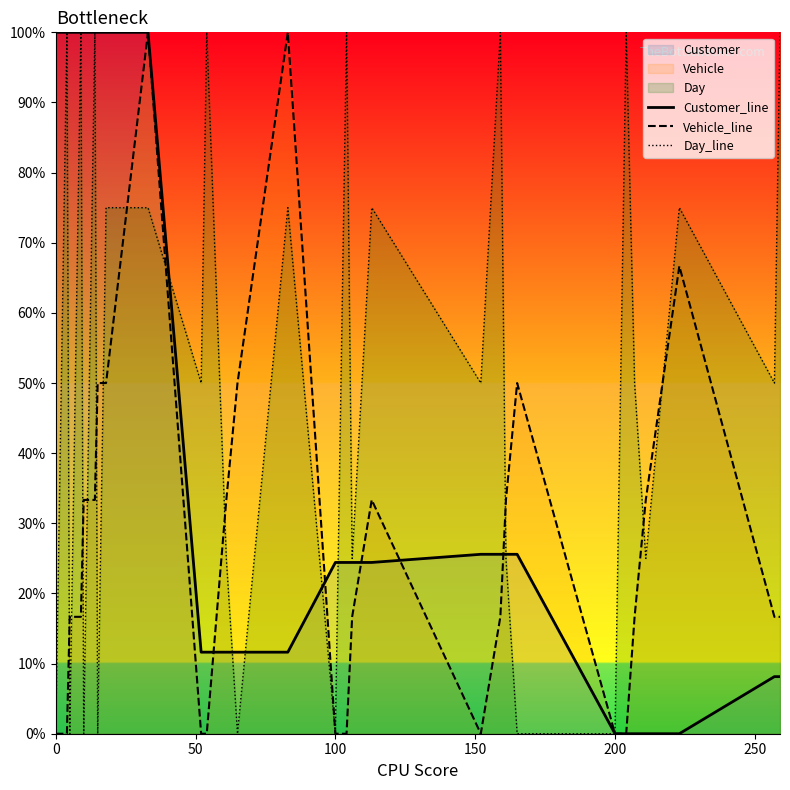

Rank the series by their maximum value, from lowest to highest.

Customer_line, Vehicle_line, Day_line